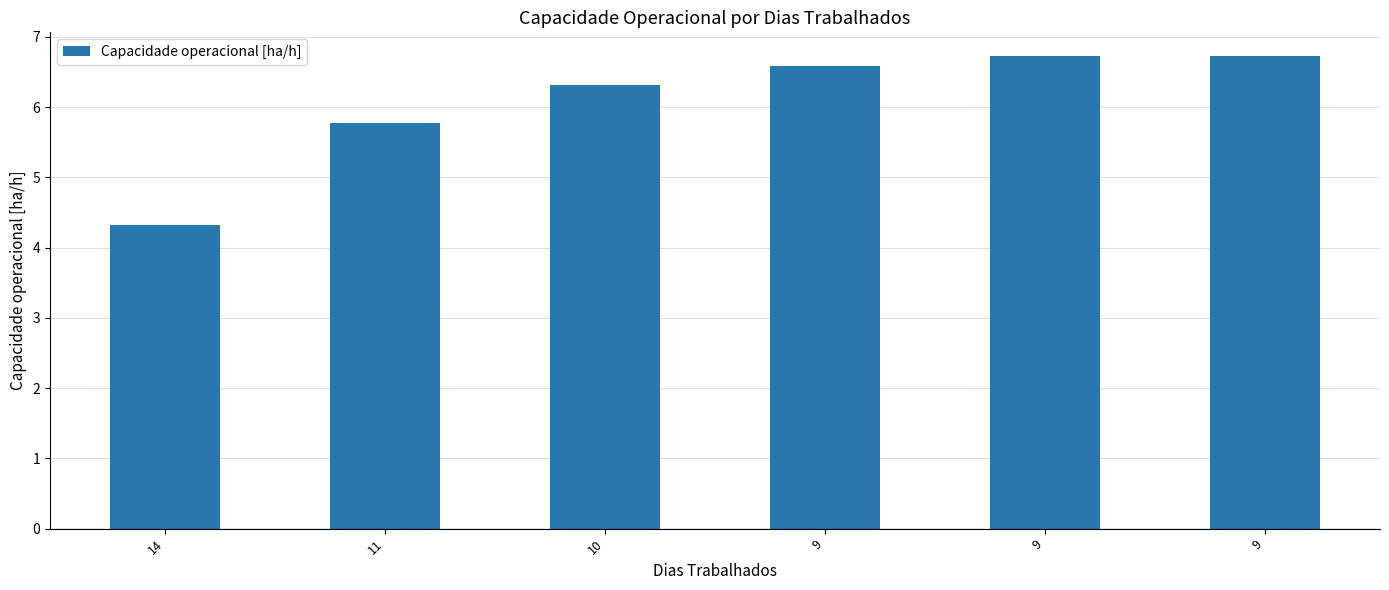

How many series are shown in this chart?

1